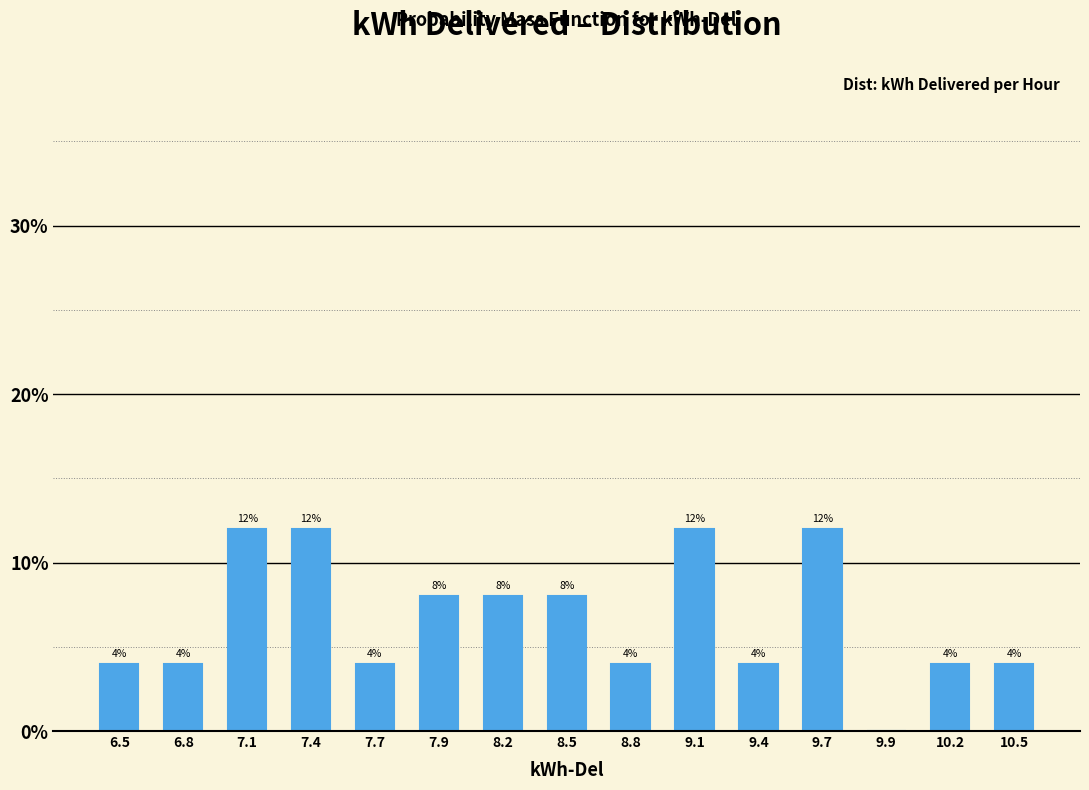

Reading left to right, extract all data points from this chart.

6.5=4	6.8=4	7.1=12	7.4=12	7.7=4	7.9=8	8.2=8	8.5=8	8.8=4	9.1=12	9.4=4	9.7=12	9.9=0	10.2=4	10.5=4